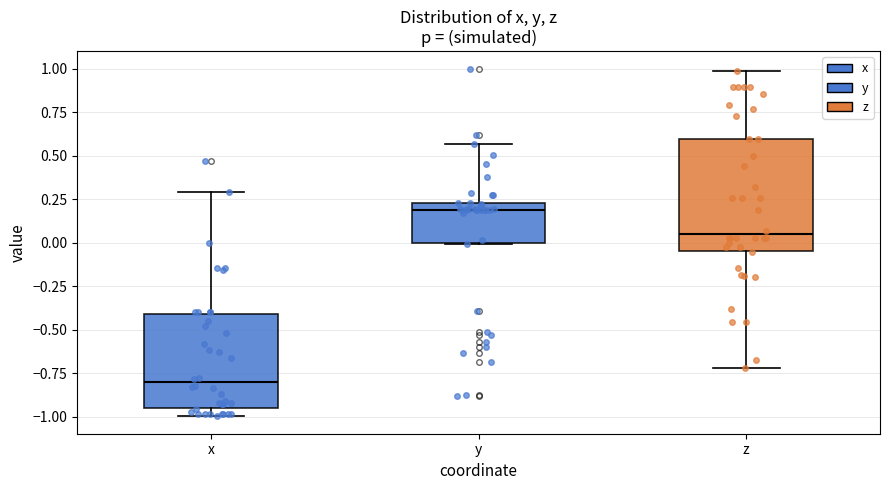

Comparing the boxes themselves (not the whiskers), which one is the tallest?

z